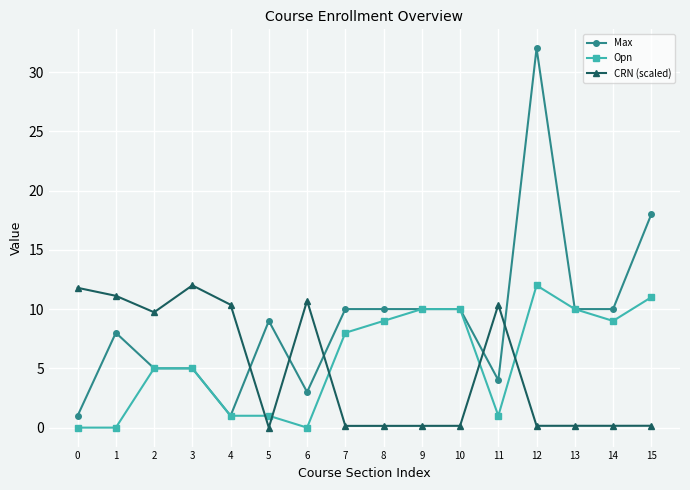

What is the value of the Max point at the 16th from the left?

18.0